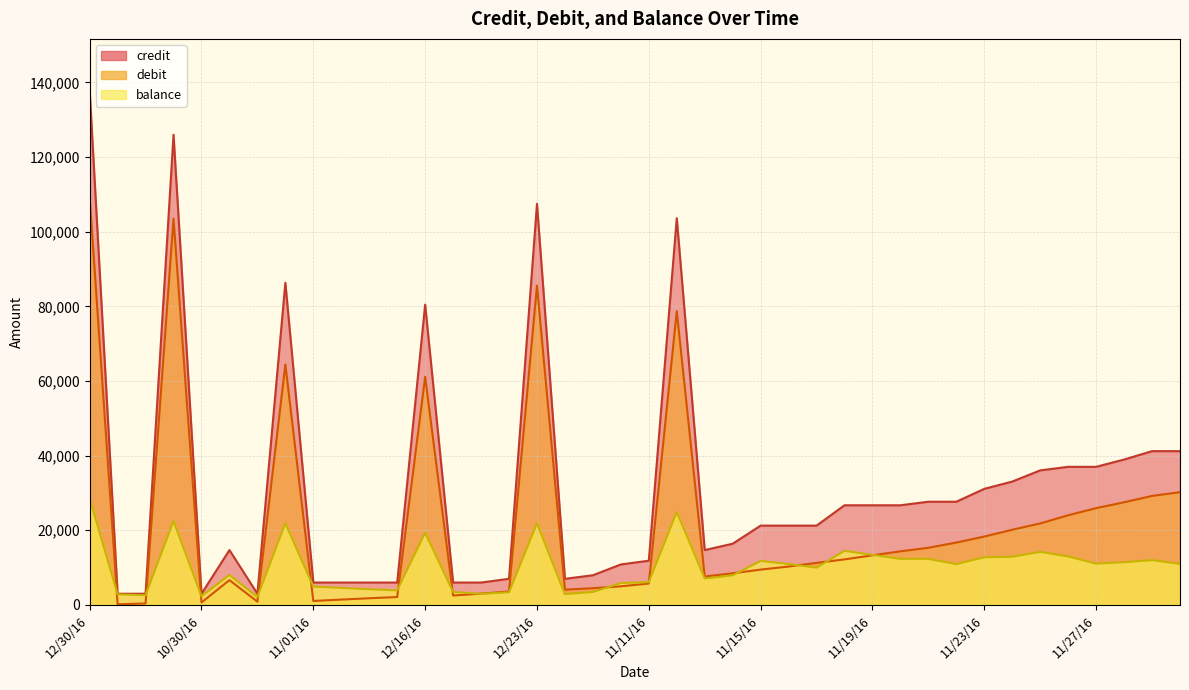

At how many categories does at least one series exceed 50335?

6